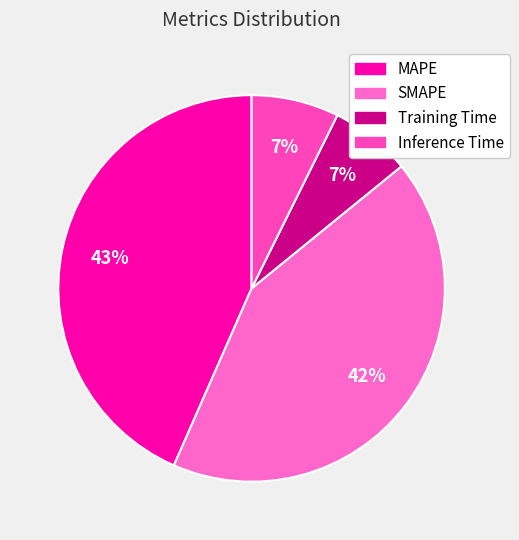

What is the change in value from MAPE to Inference Time?

-3.7